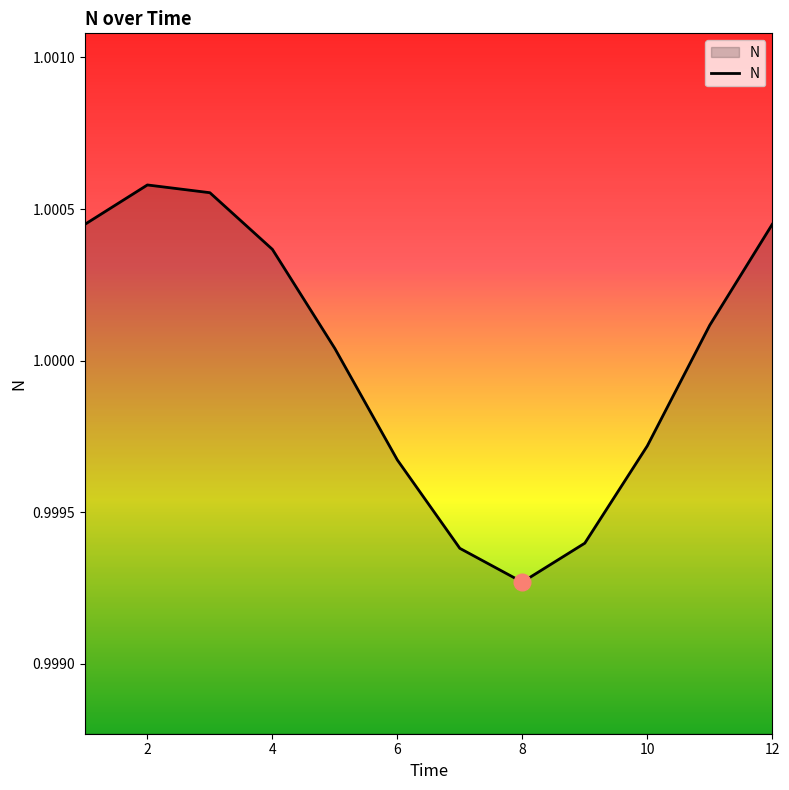

Does the chart display data point markers on the line(s)?

No